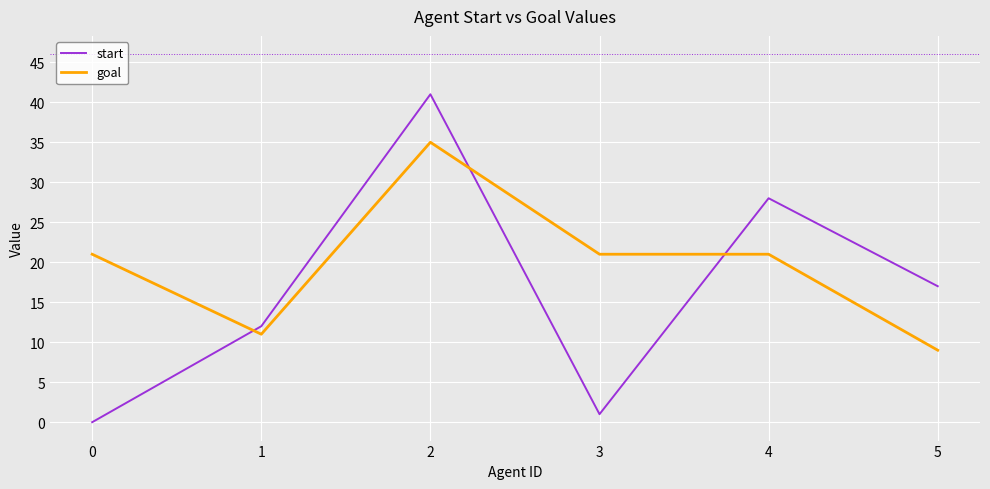

Rank the series at 4 from lowest to highest value.

goal, start